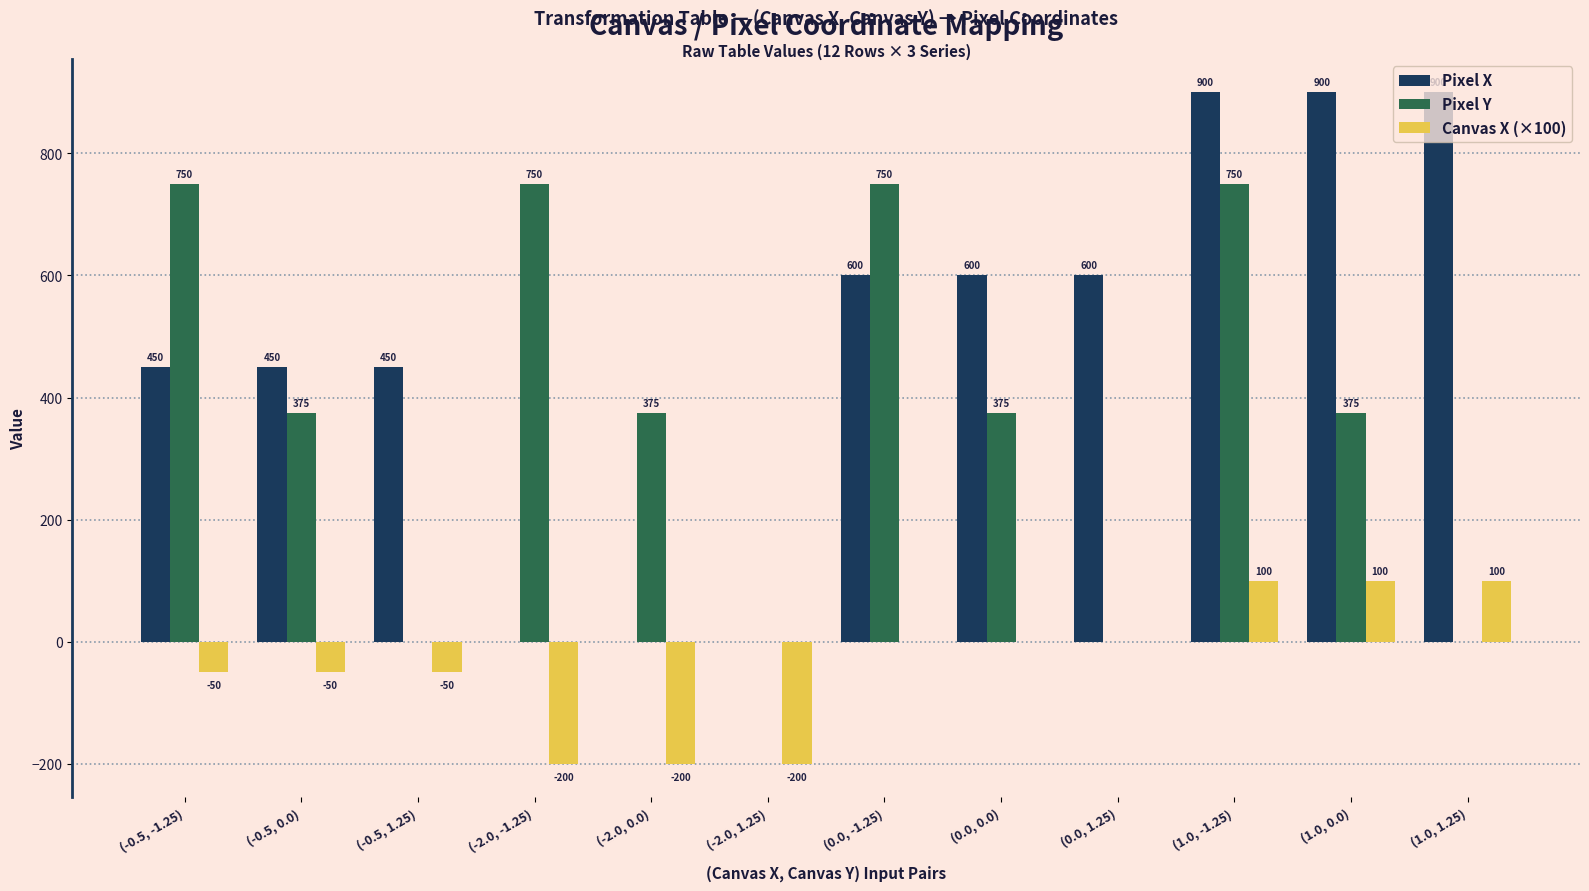

What are all the series names shown in the legend?

Pixel X, Pixel Y, Canvas X (×100)